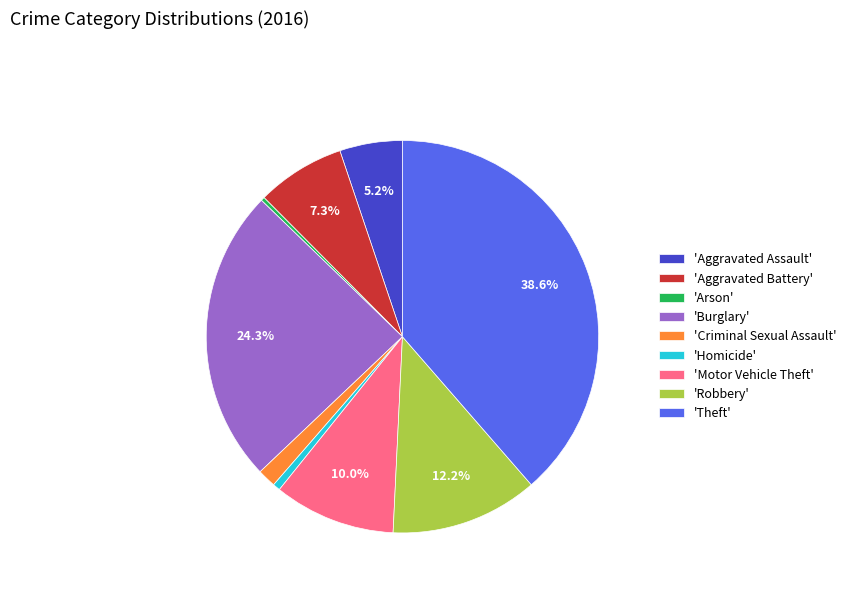

Combined, what portion of the pie is 'Aggravated Assault' and 'Burglary'?

29.5%